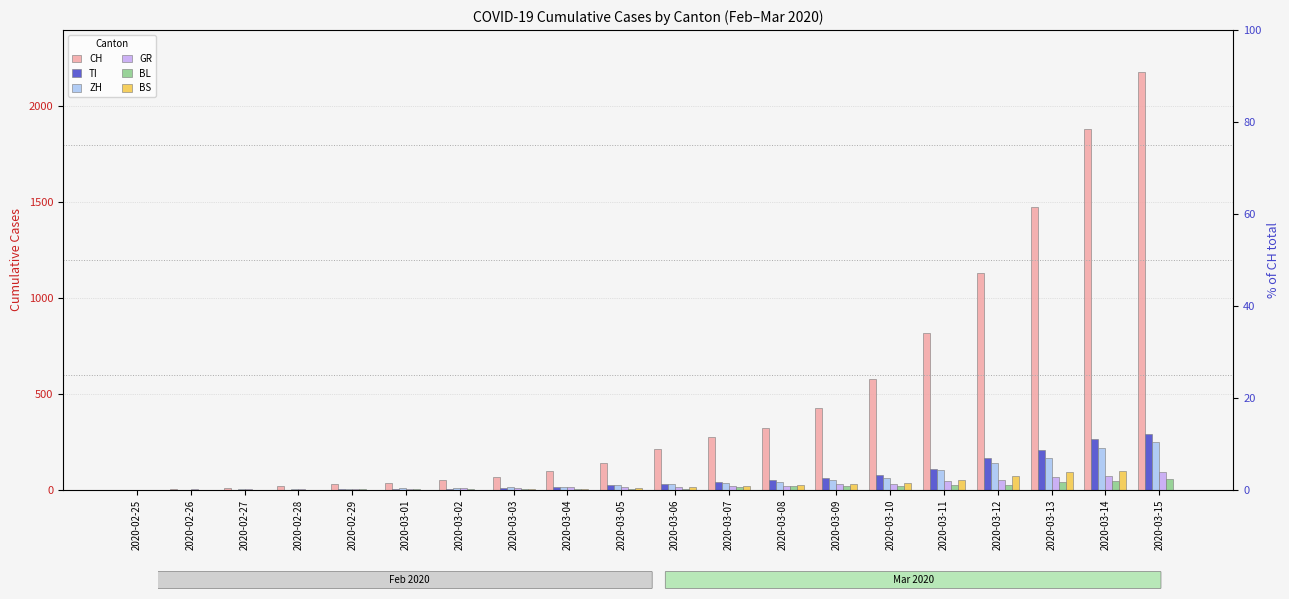

True or false: GR has a value of 3 at 2020-02-26.

False